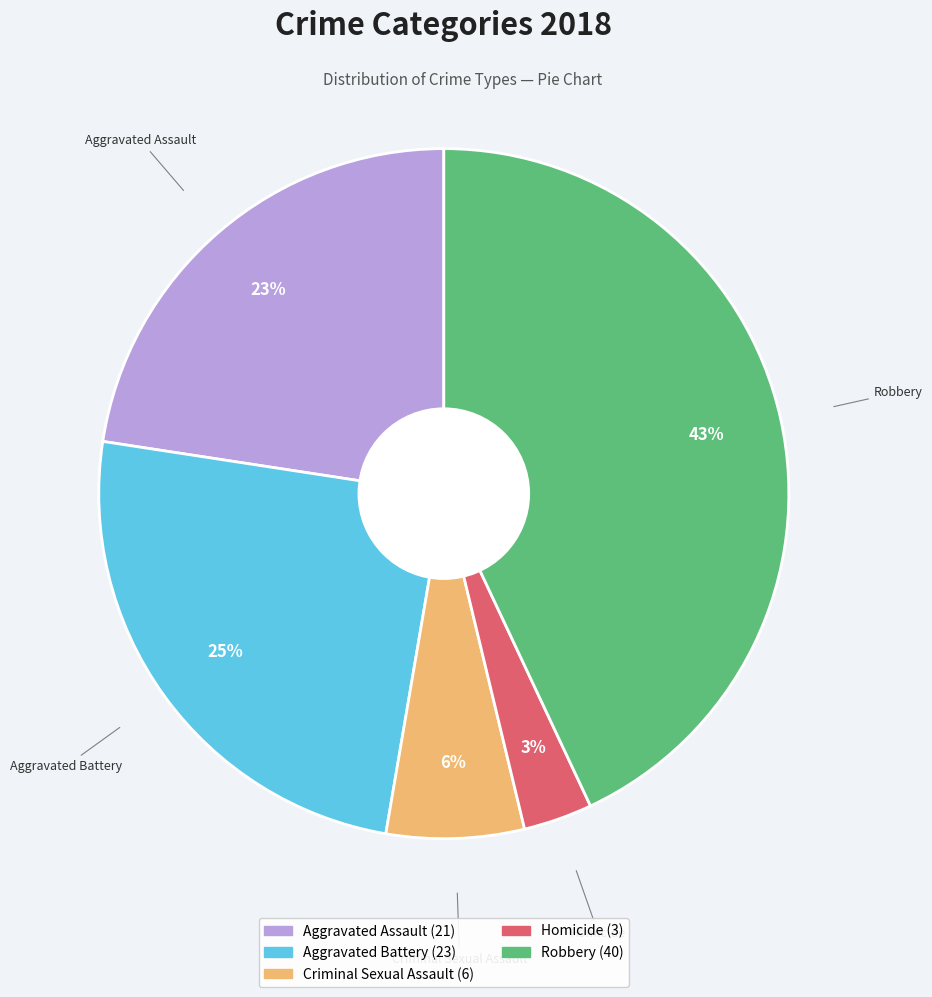

Combined, do Criminal Sexual Assault and Homicide account for over 50%?

No